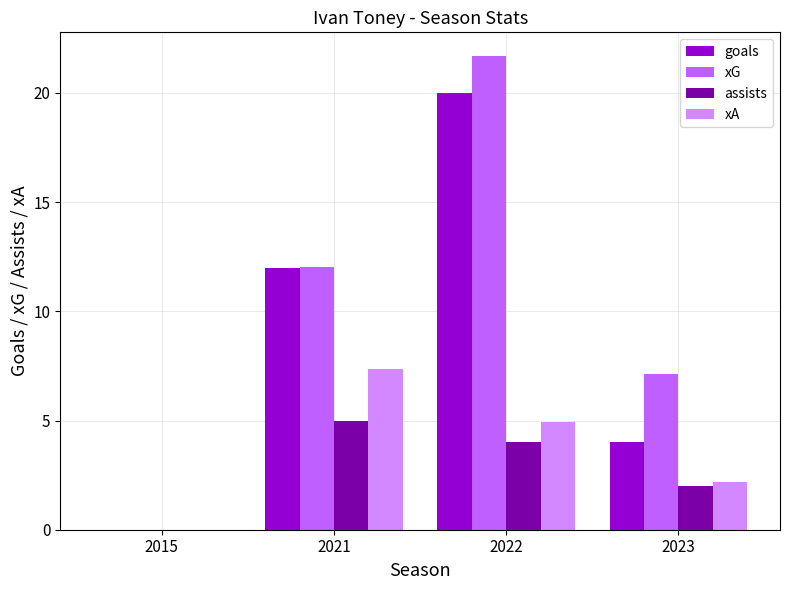

Count the number of data series in this chart.

4